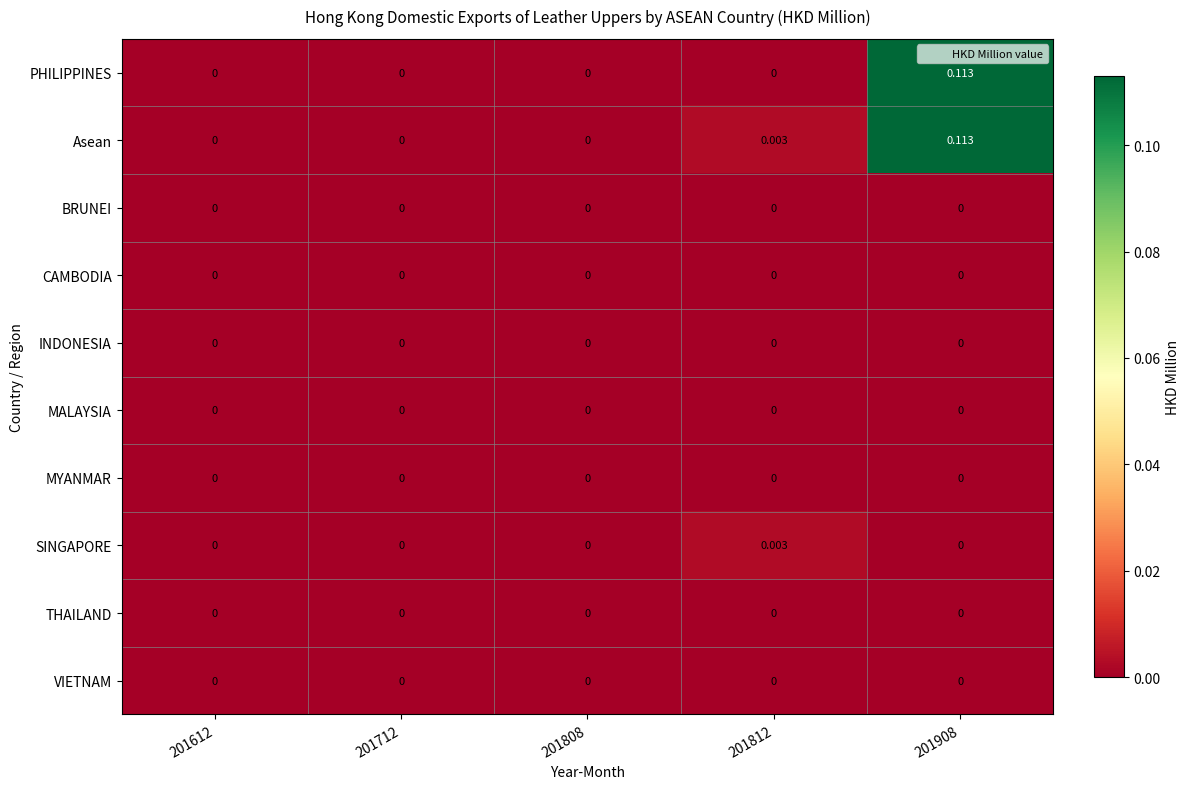

Is the value of Asean at 201812 greater than the value of PHILIPPINES at 201612?

Yes